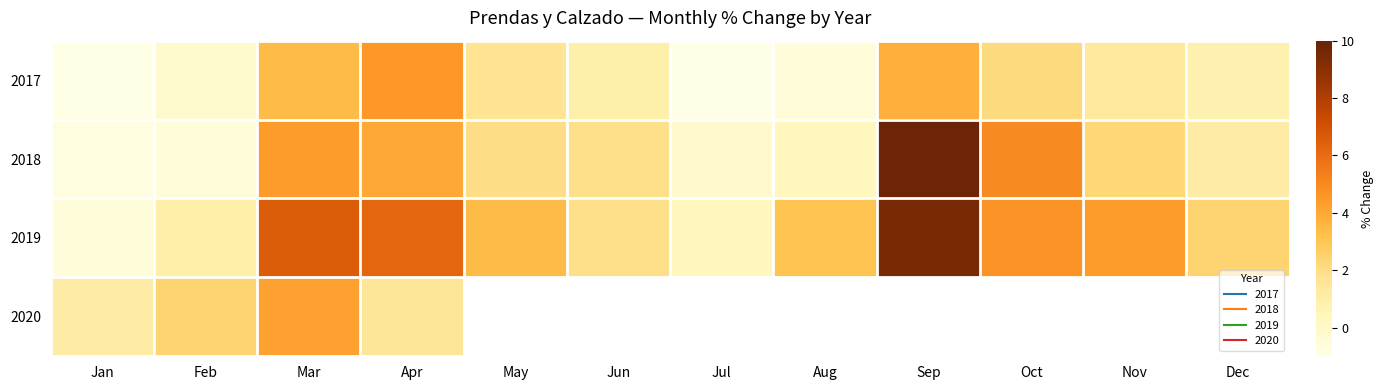

What is the average value of the 2018 series?

2.4